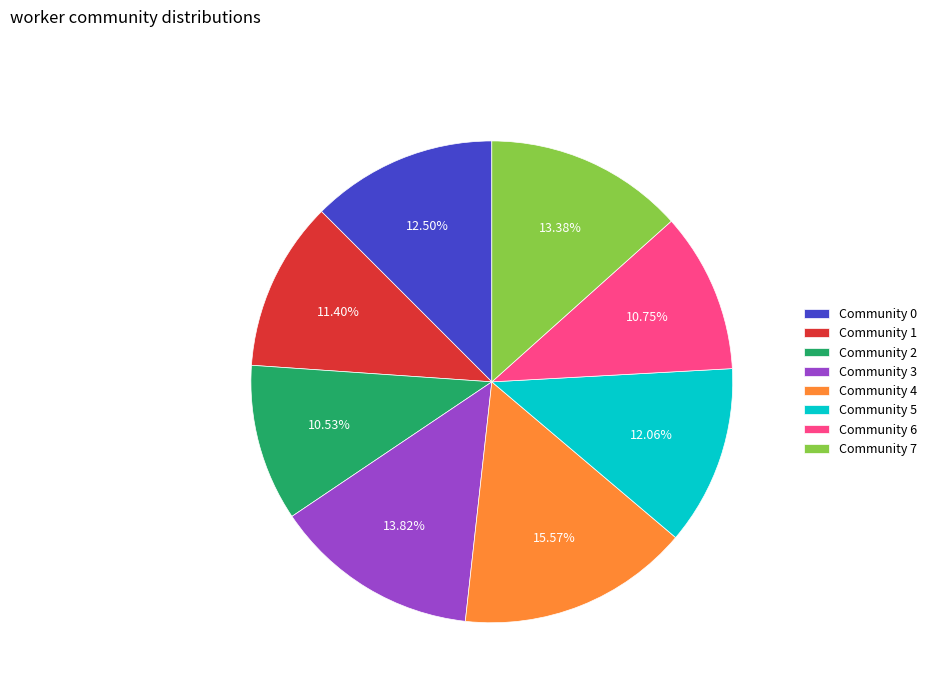

What percentage is NOT represented by Community 5?

87.9%